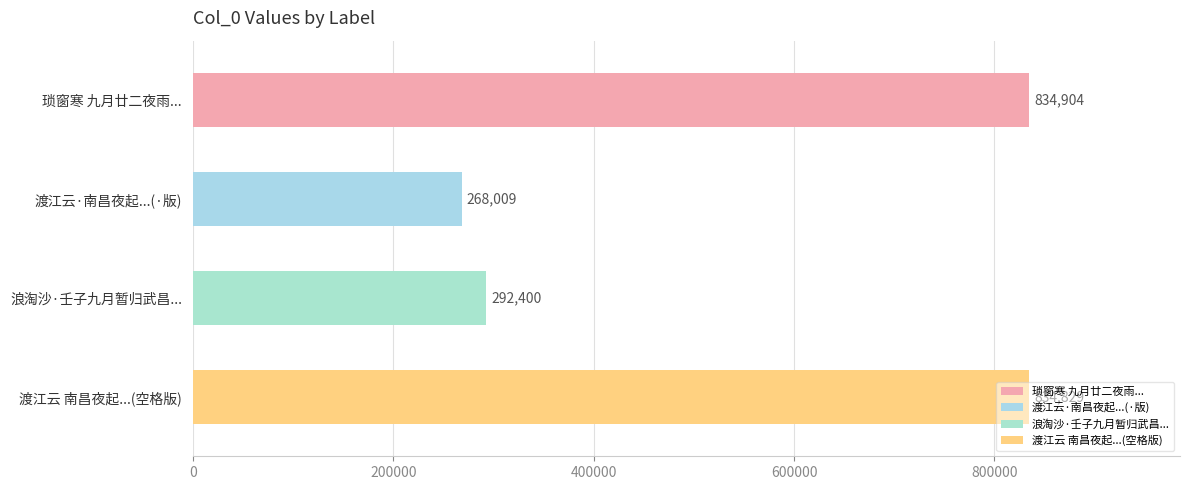

Are the bars horizontal?

Yes